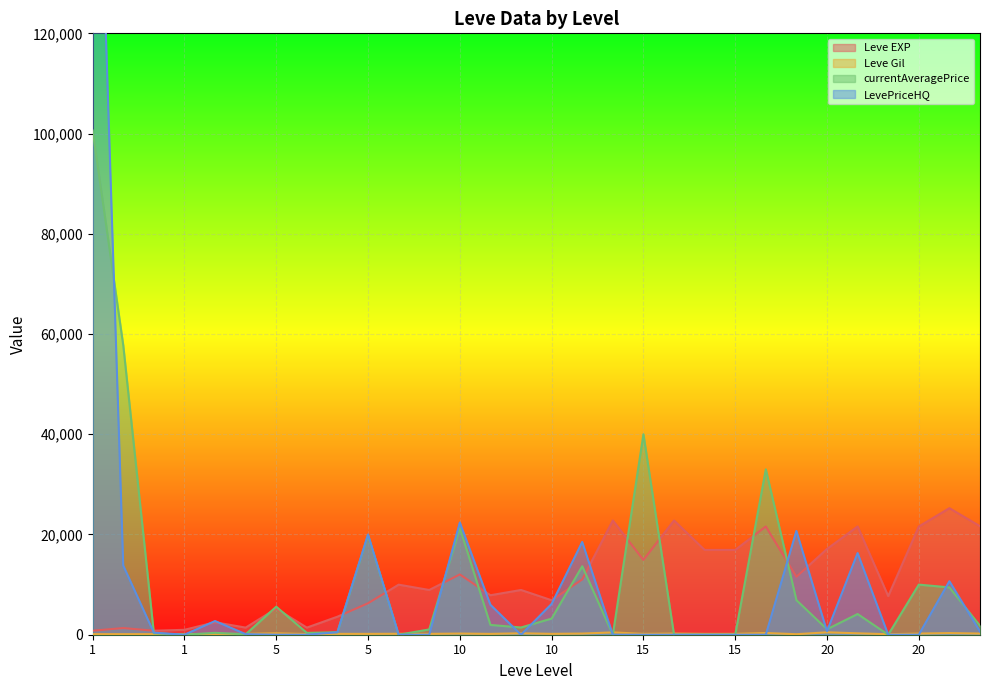

How many lines are shown in the chart?

4